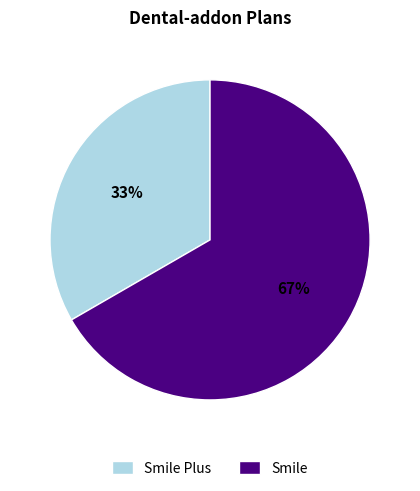

The Smile Plus slice represents 43% of the pie. True or false?

False